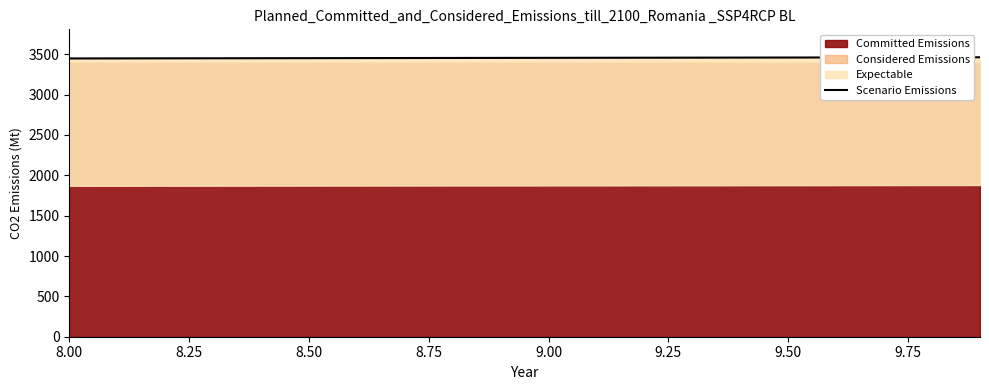

What is the difference between the maximum and minimum values?

14.5